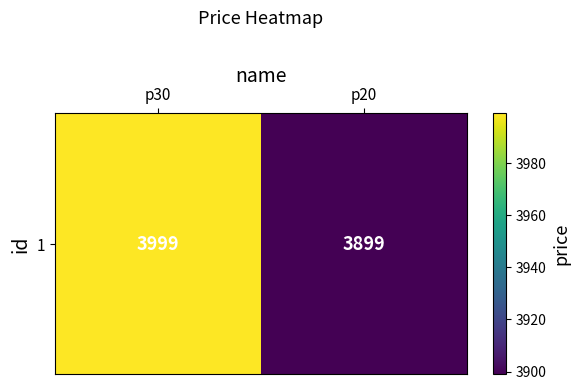

The value at p30 is 1657. True or false?

False